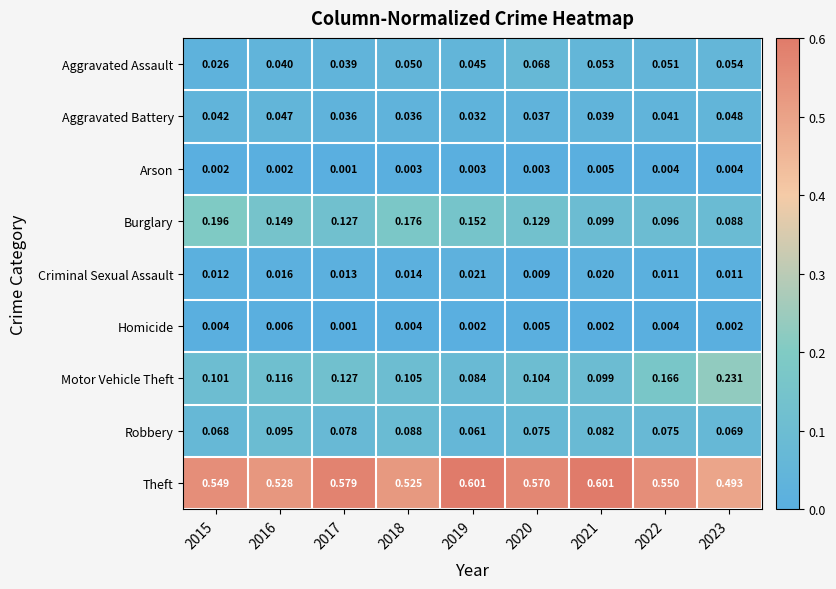

Is the value of Theft at 2017 greater than the value of Robbery at 2022?

Yes